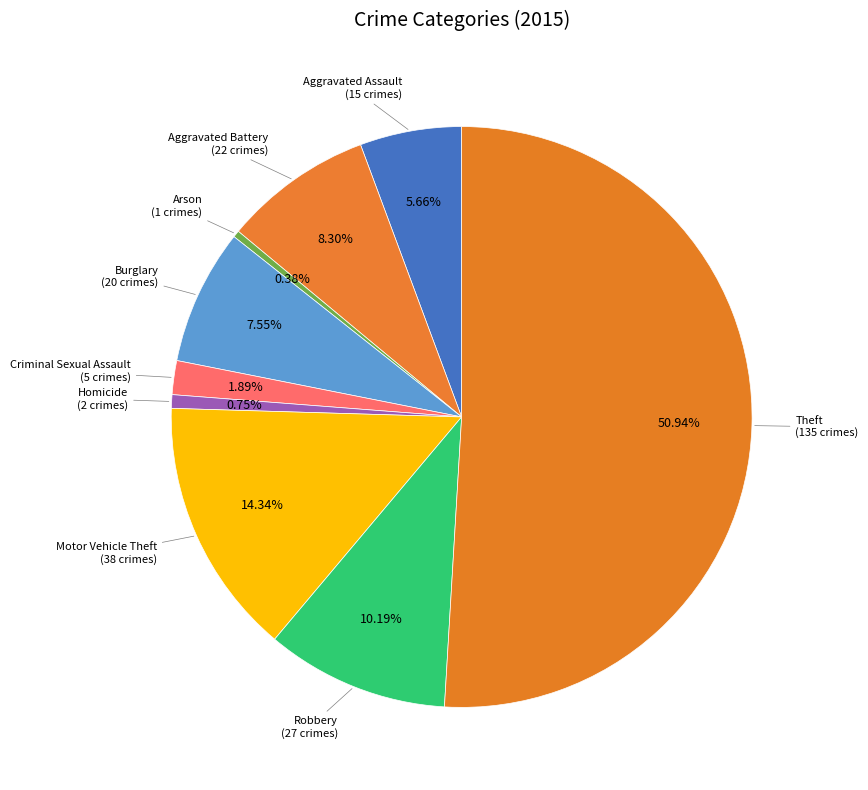

Rank the categories by value from lowest to highest.

Arson, Homicide, Criminal Sexual Assault, Aggravated Assault, Burglary, Aggravated Battery, Robbery, Motor Vehicle Theft, Theft